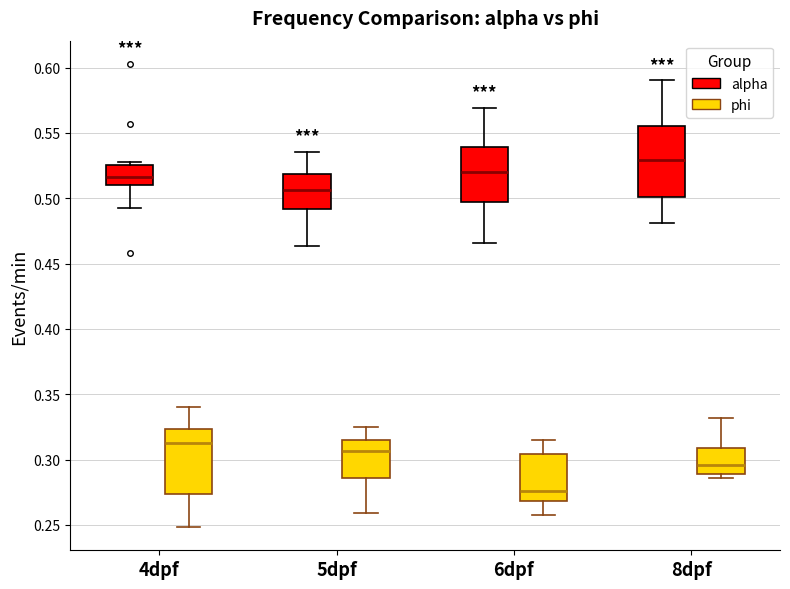

Reading left to right, read every box against the y-axis: the position of its median line, the range the box covers, and the ends of its whiskers. The values are not printed on the chart, so give them approximately, as read against the axis.

4dpf (alpha): median 0.515, box 0.510 to 0.525, whiskers 0.495 to 0.530
4dpf (phi): median 0.315, box 0.275 to 0.325, whiskers 0.250 to 0.340
5dpf (alpha): median 0.505, box 0.490 to 0.520, whiskers 0.465 to 0.535
5dpf (phi): median 0.305, box 0.285 to 0.315, whiskers 0.260 to 0.325
6dpf (alpha): median 0.520, box 0.495 to 0.540, whiskers 0.465 to 0.570
6dpf (phi): median 0.275, box 0.270 to 0.305, whiskers 0.260 to 0.315
8dpf (alpha): median 0.530, box 0.500 to 0.555, whiskers 0.480 to 0.590
8dpf (phi): median 0.295, box 0.290 to 0.310, whiskers 0.285 to 0.330